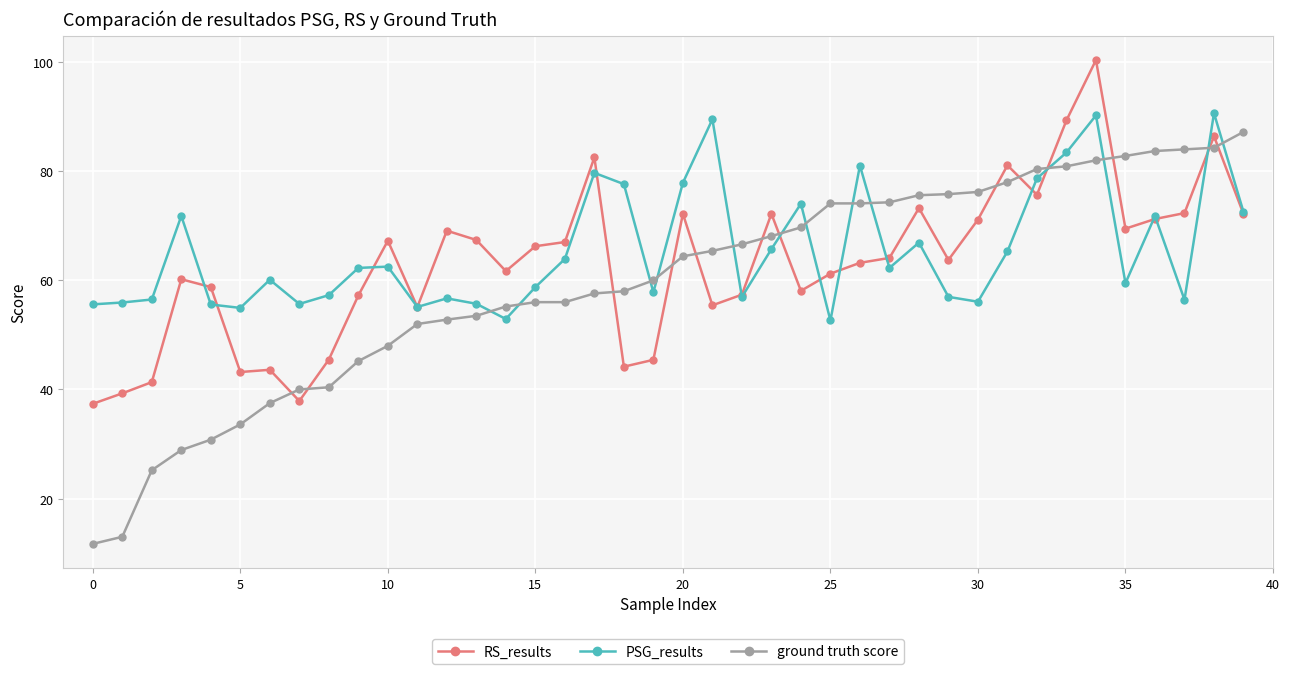

What is the value of the PSG_results point at the 15th from the left?

52.9